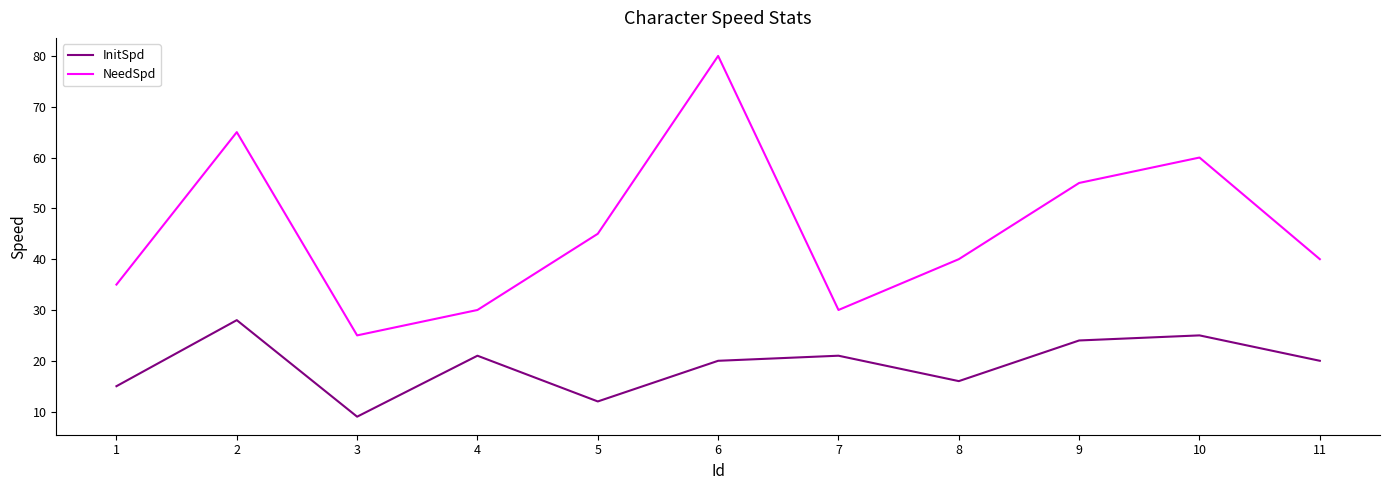

What is the highest value of the InitSpd series?

28